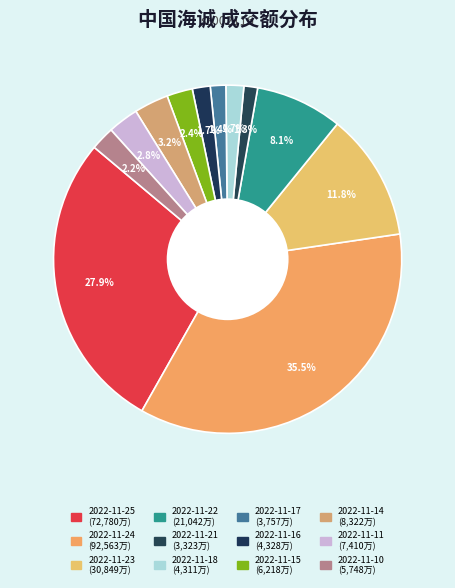

How many segments does this pie chart have?

12